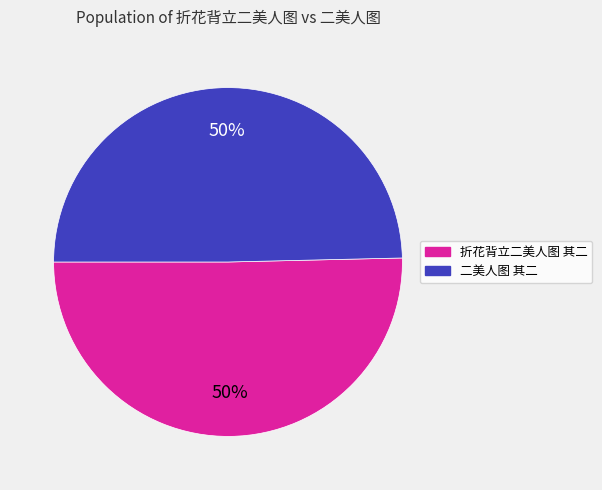

To the nearest percent, what portion does 折花背立二美人图 其二 represent?

50%